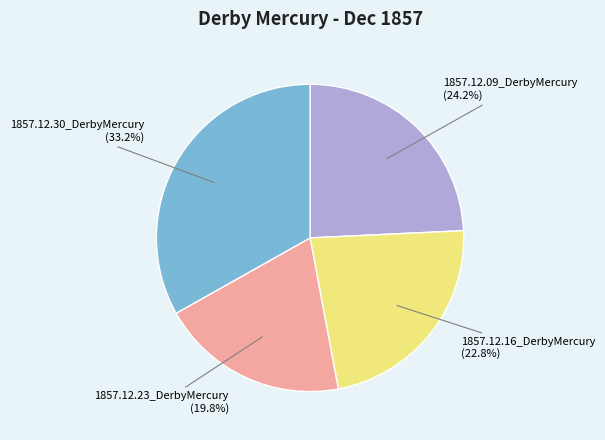

Is there a majority slice in this chart?

No